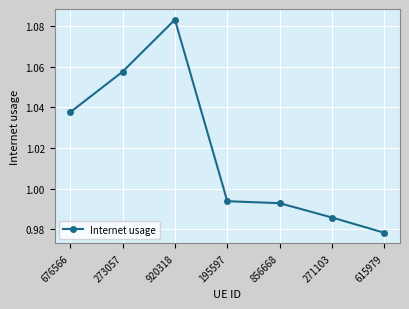

What position from the left is 856668?

5